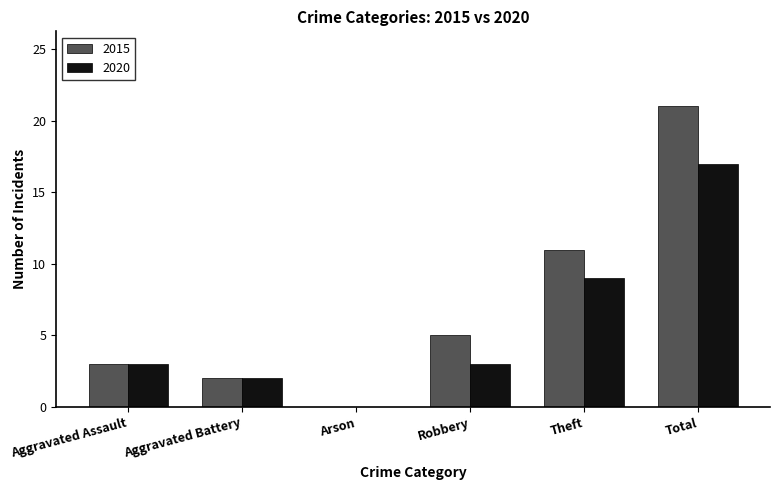

What is the maximum value shown in the chart?

21